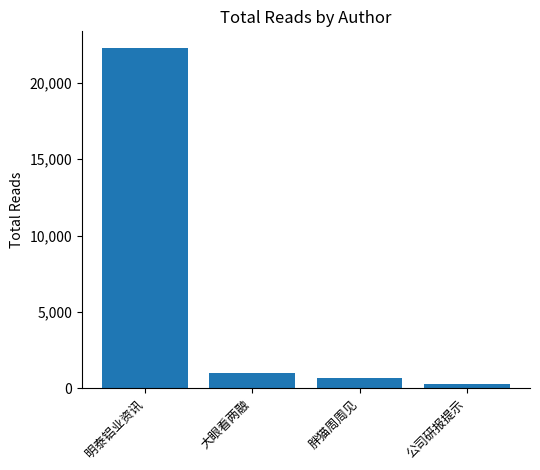

What is the label of the 2nd bar from the left?

大眼看两融